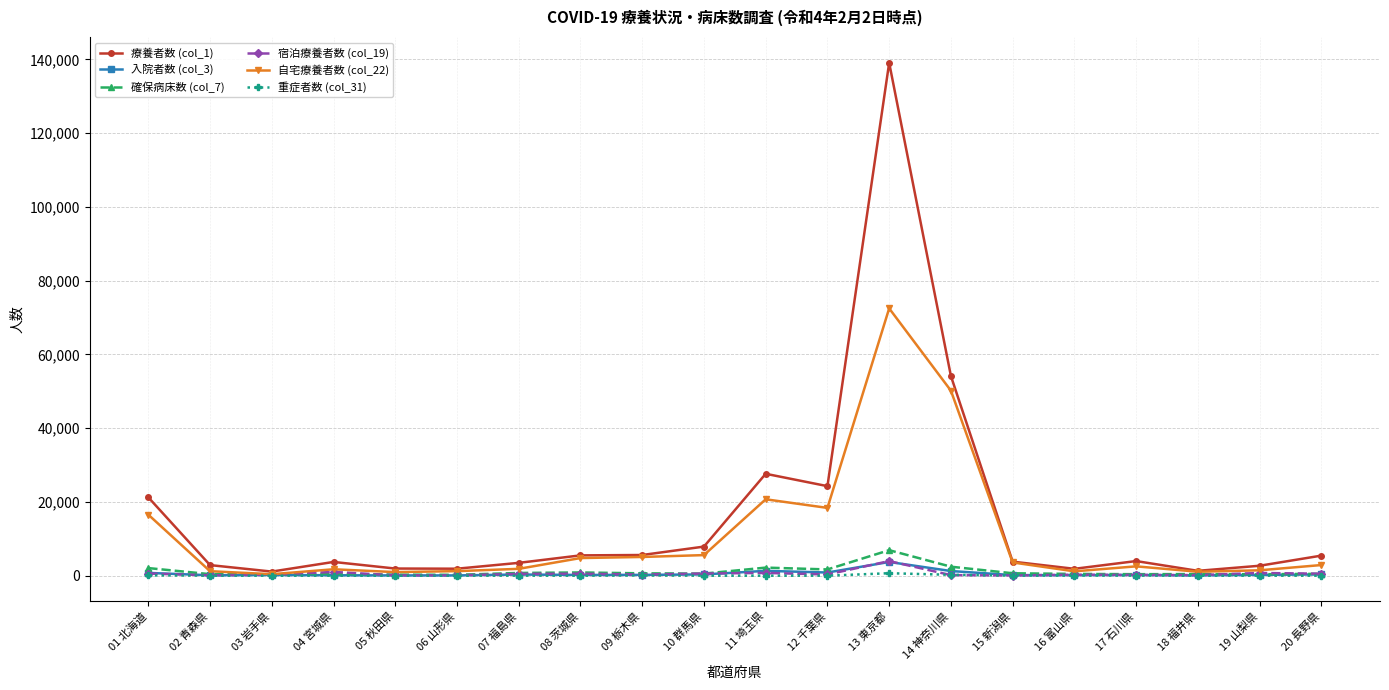

At which label does 重症者数 (col_31) first exceed 3?

01 北海道